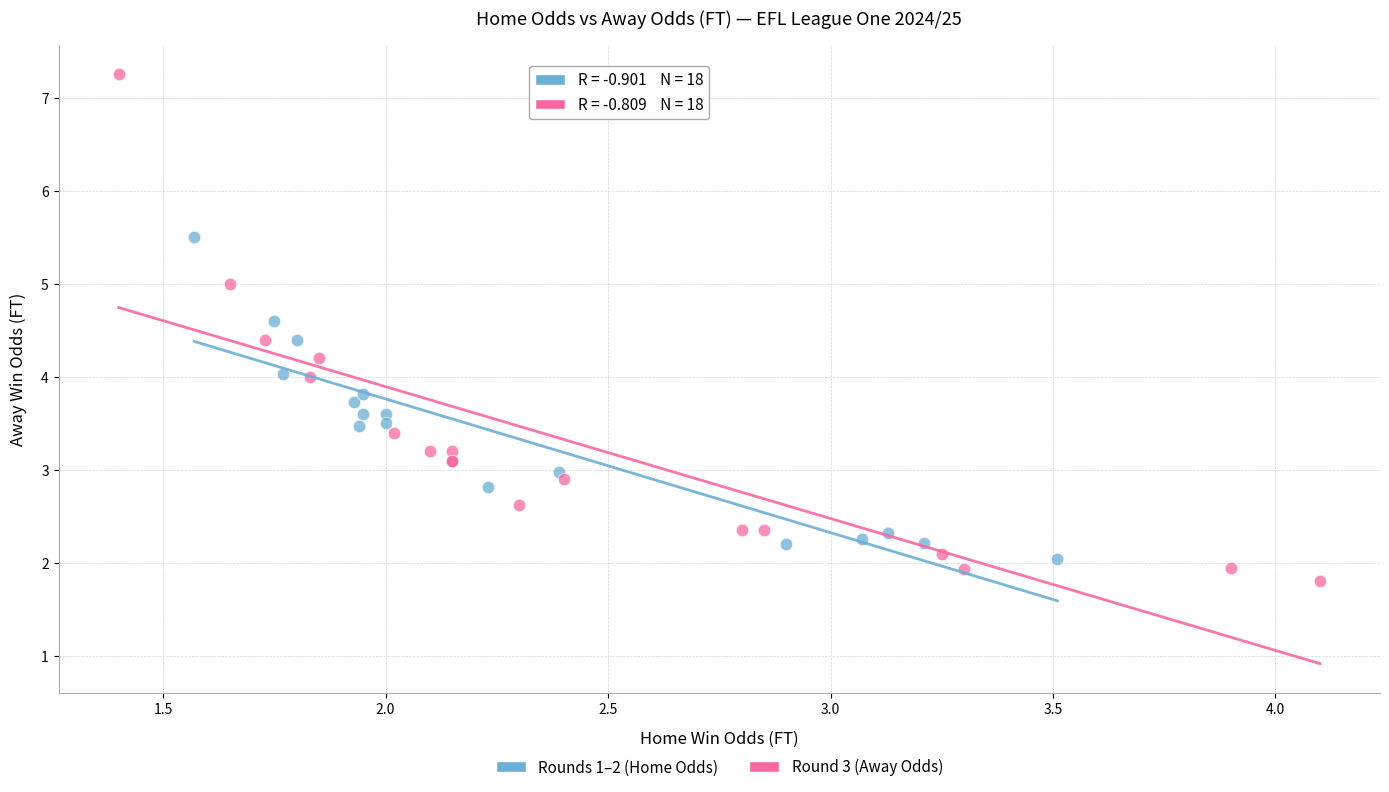

Which series has the largest Y range (max minus min)?

Round 3 (Away Odds)